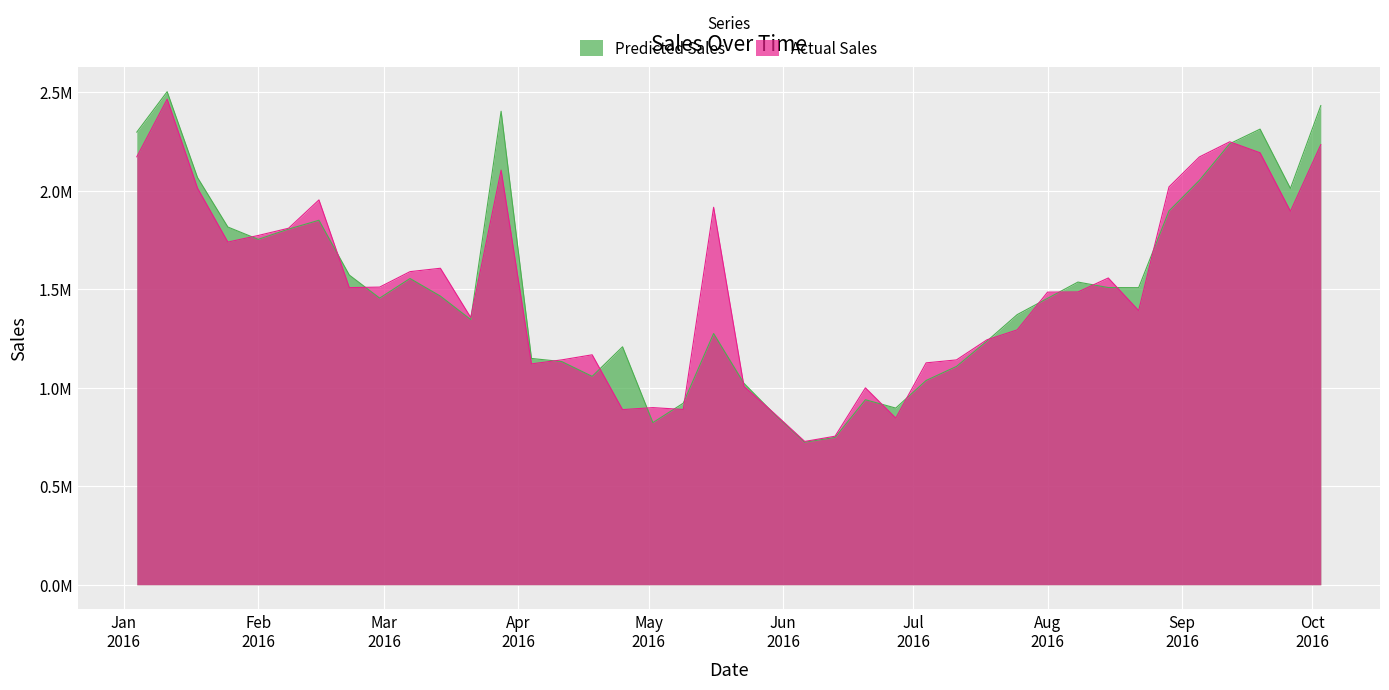

What are all the series names shown in the legend?

Predicted Sales, Actual Sales